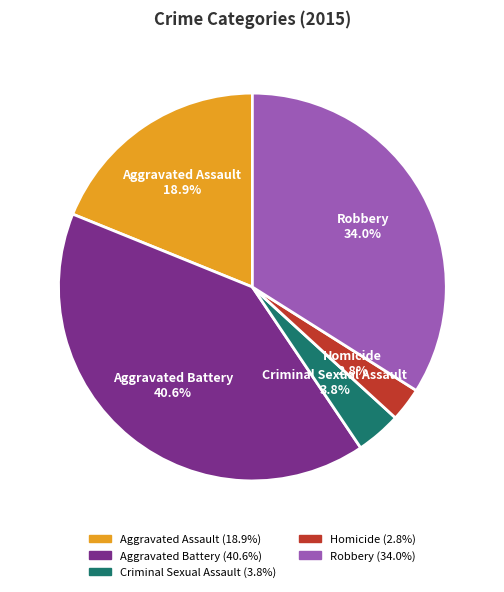

Count the number of slices in the pie.

5